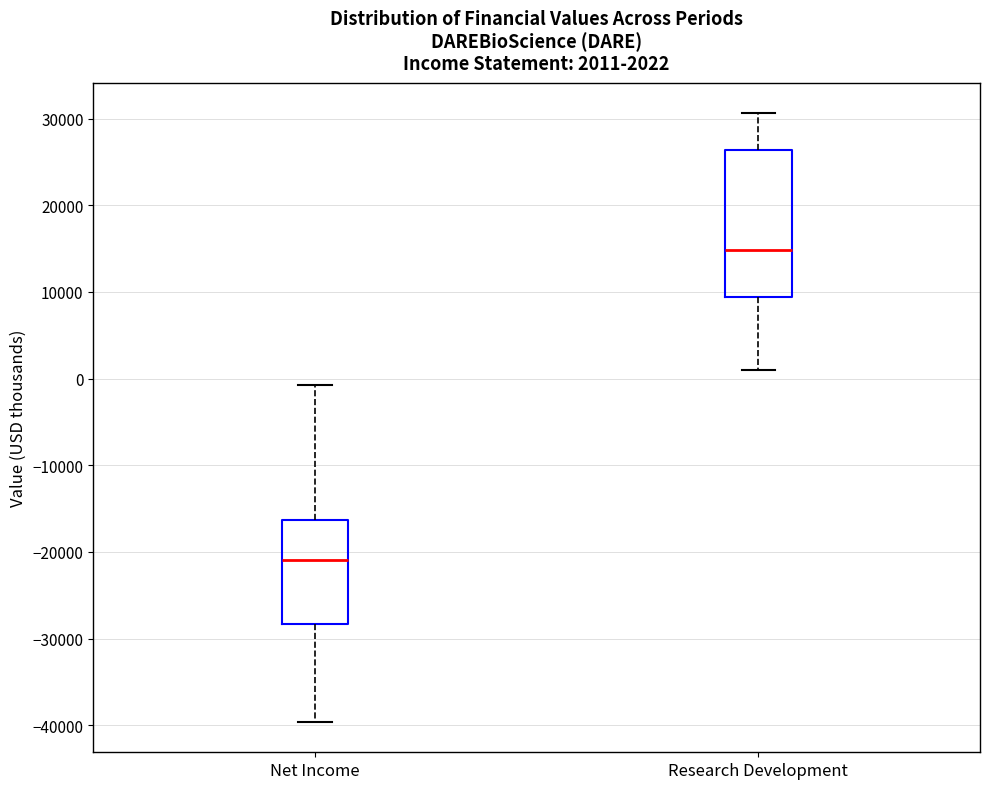

Which box's median line is the highest?

Research Development